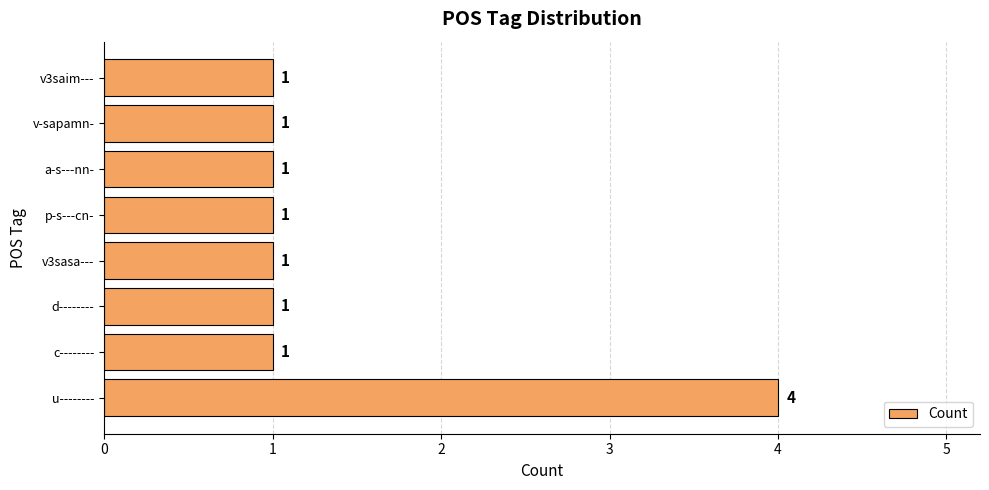

The chart shows a value of 1 at v-sapamn-. True or false?

True